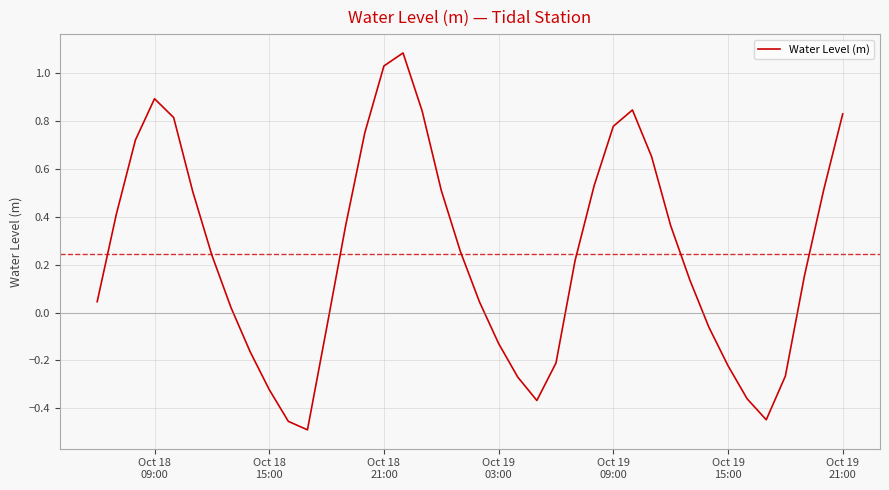

How many negative values are there?

14